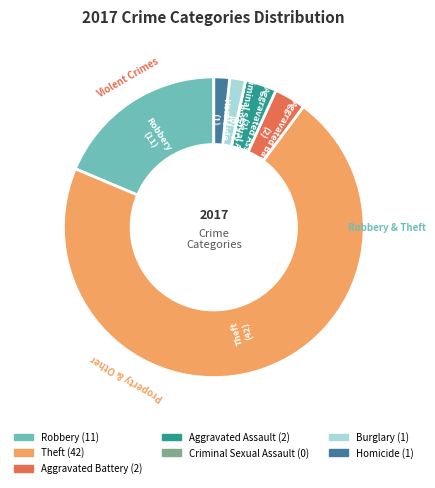

Which category has the biggest portion of the pie?

Theft